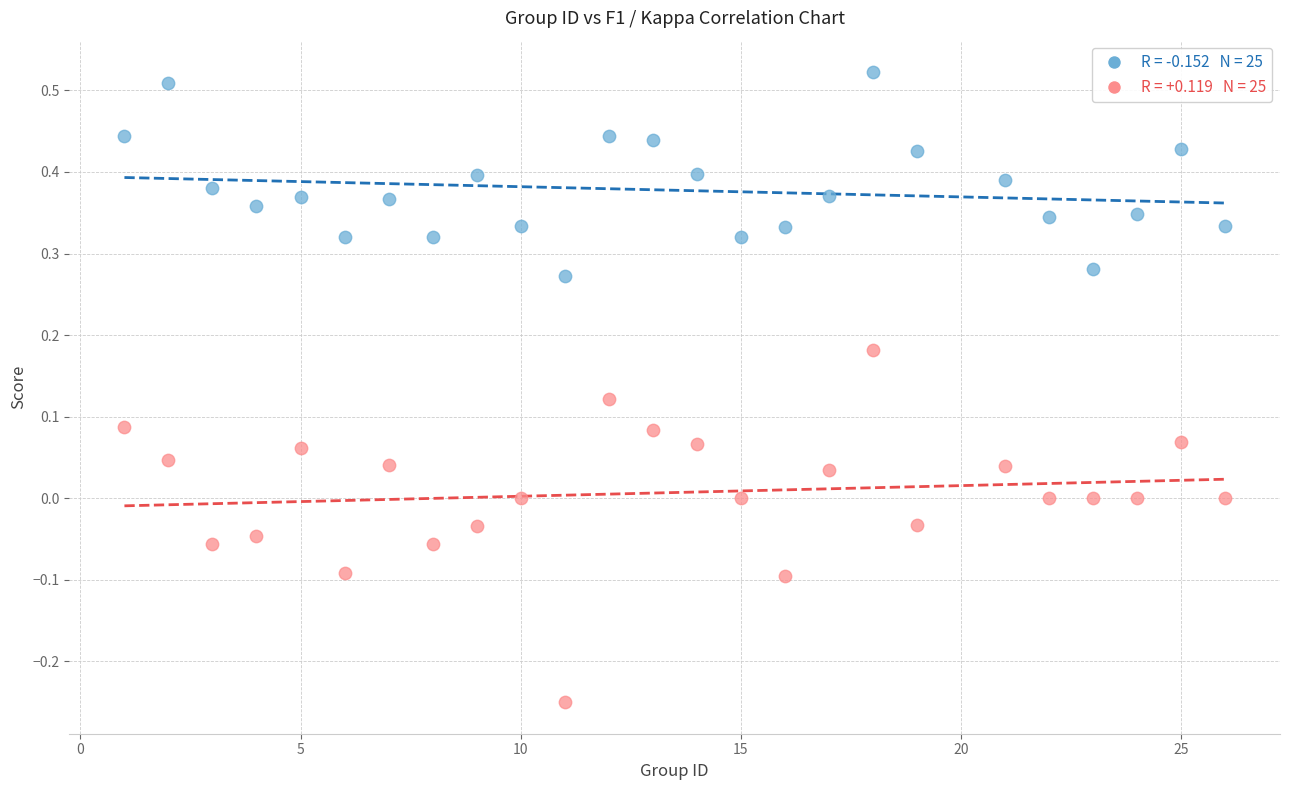

Across all data points, what is the range of Y values (max minus min)?

0.8